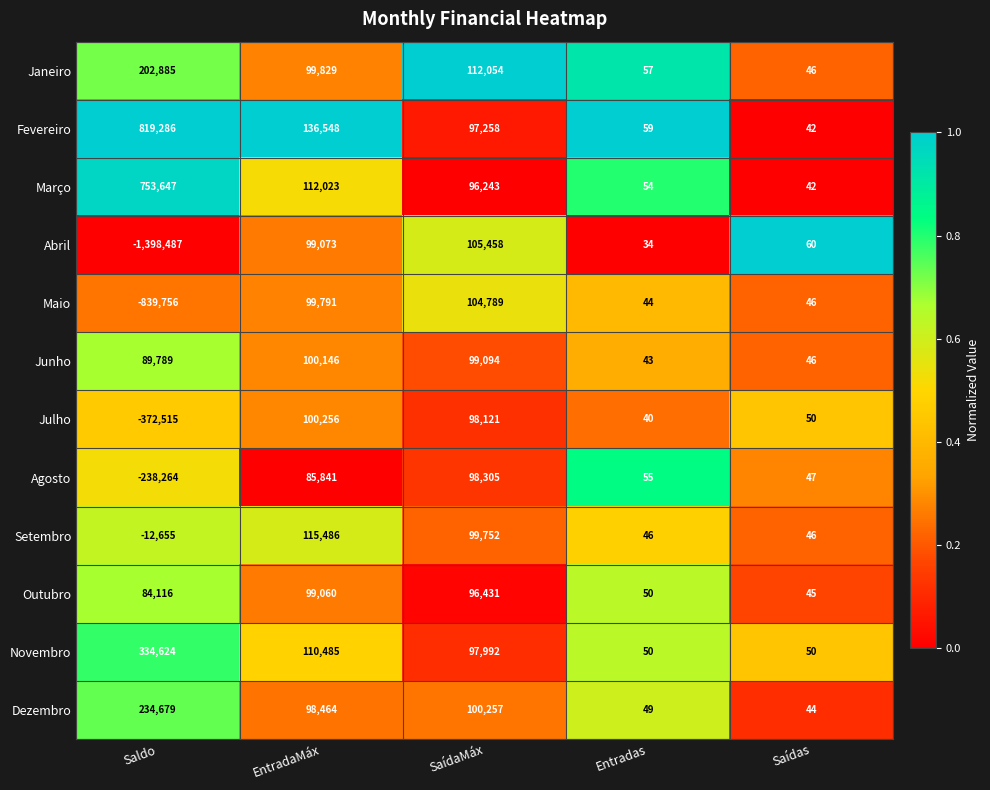

At how many categories does at least one series exceed 0?

5